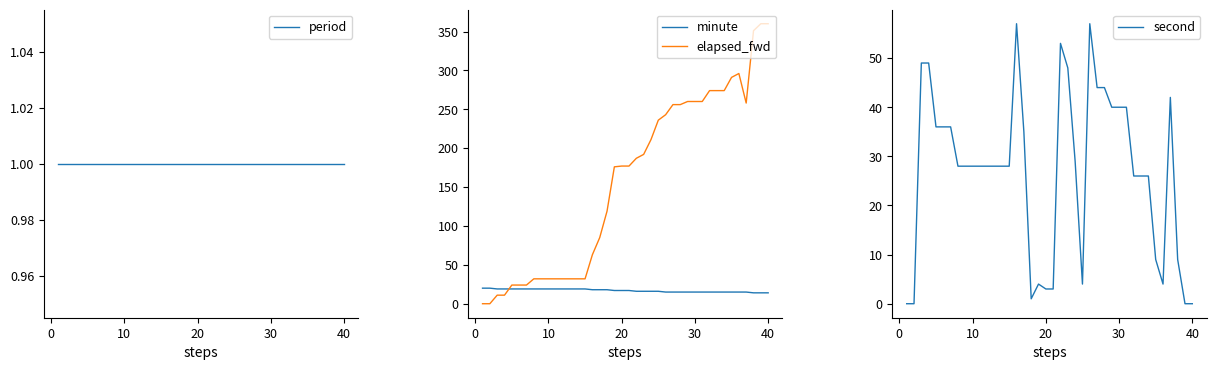

How many intersections are there between minute and elapsed_fwd?

1